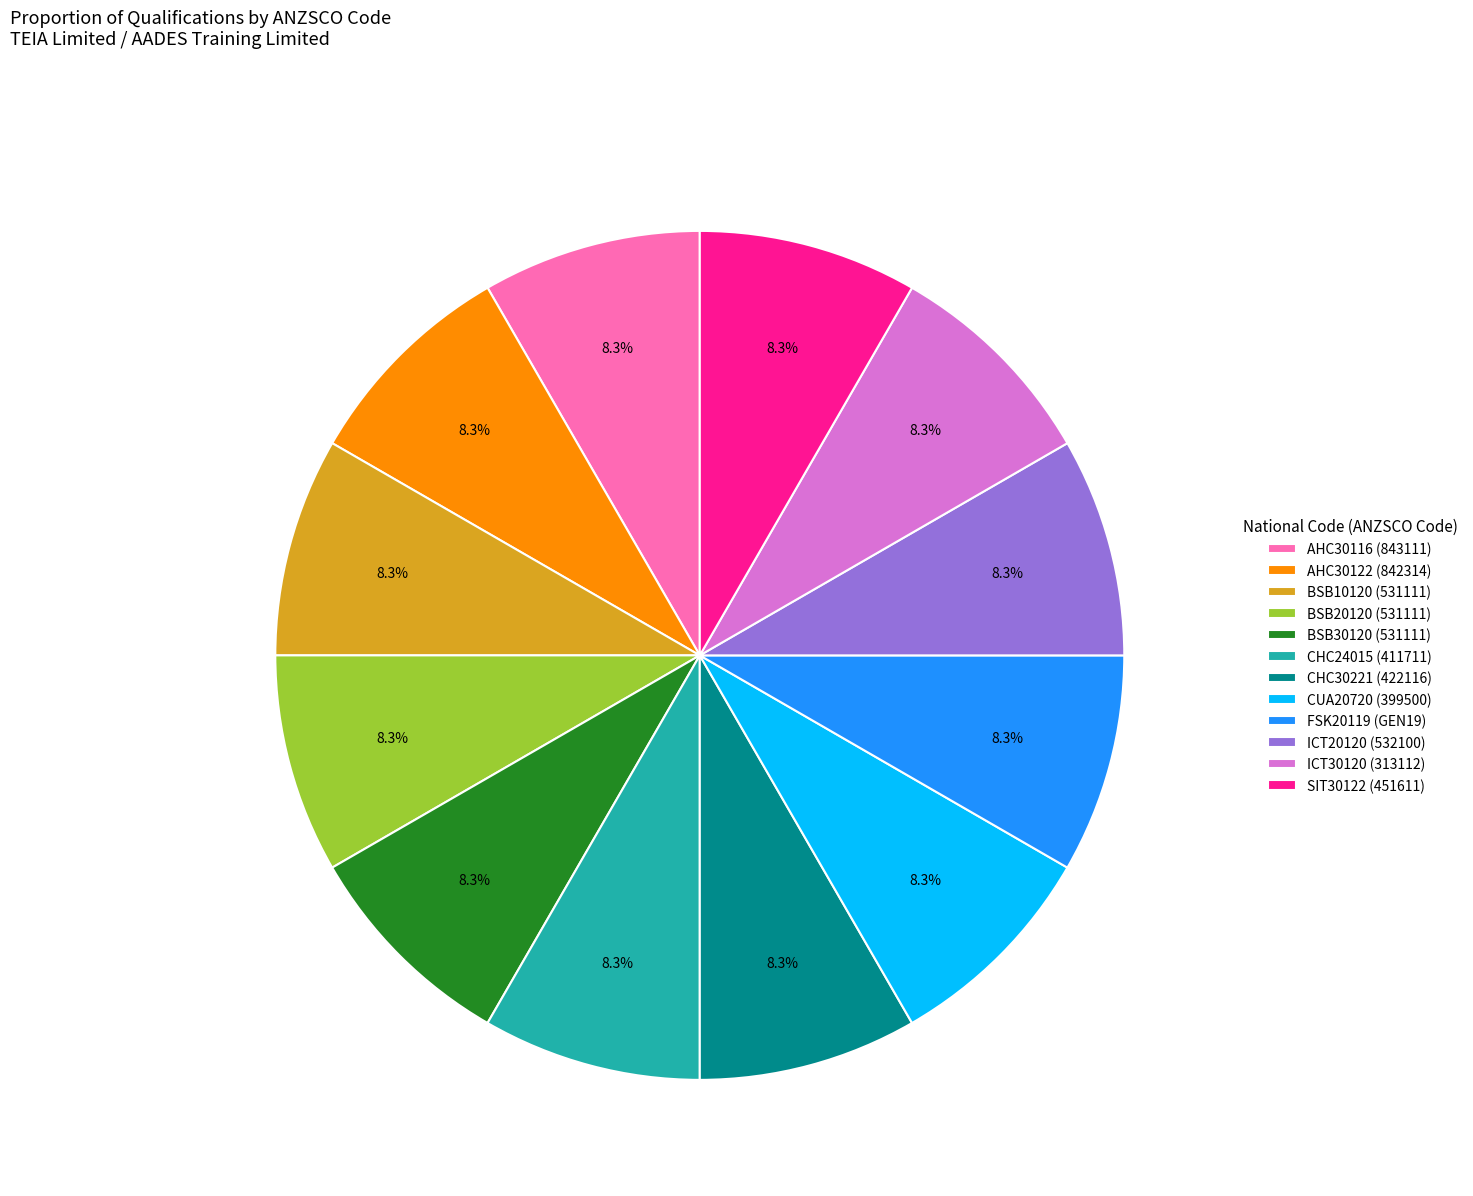

To the nearest percent, what percentage of the pie is AHC30116?

8%